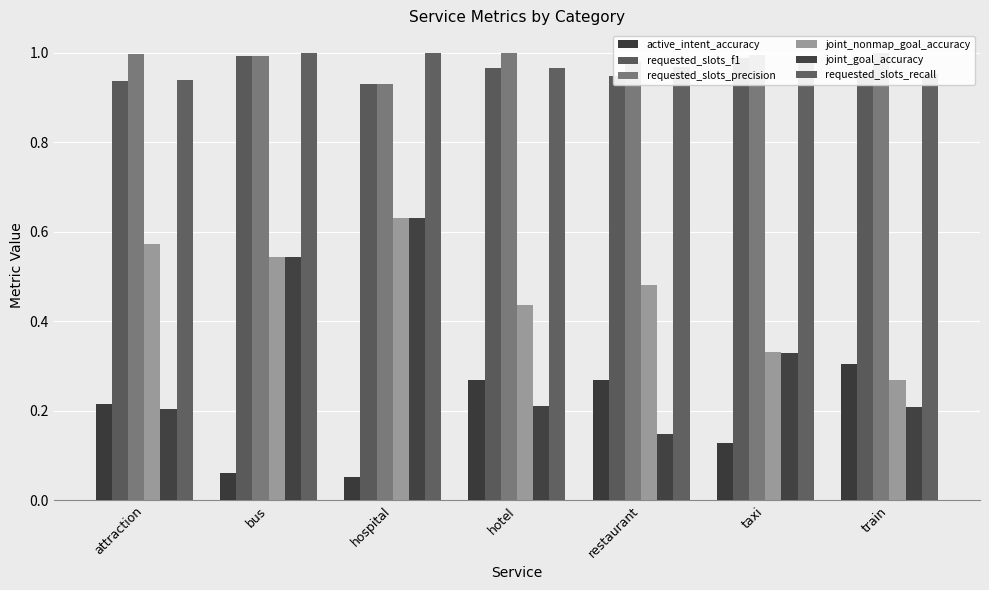

The value of requested_slots_recall at attraction is 1.4. True or false?

False